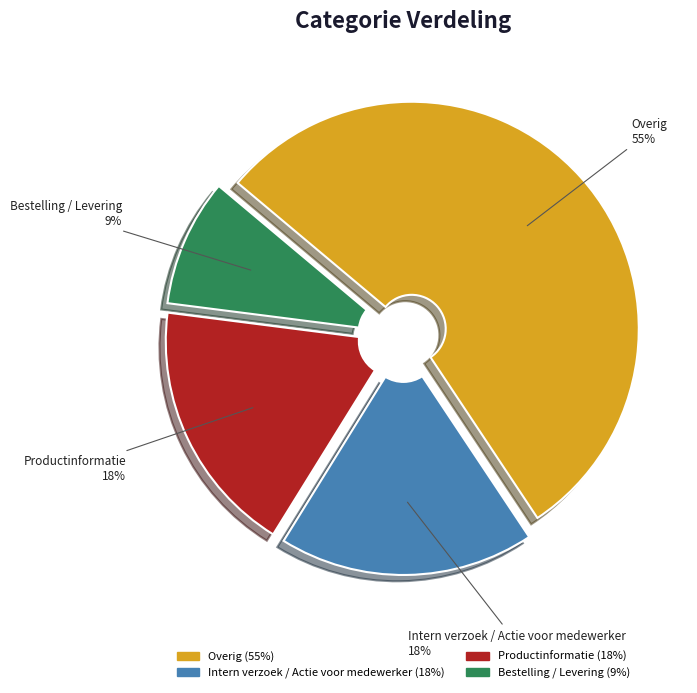

To the nearest percent, what is the combined percentage of Productinformatie and Intern verzoek / Actie voor medewerker?

36%